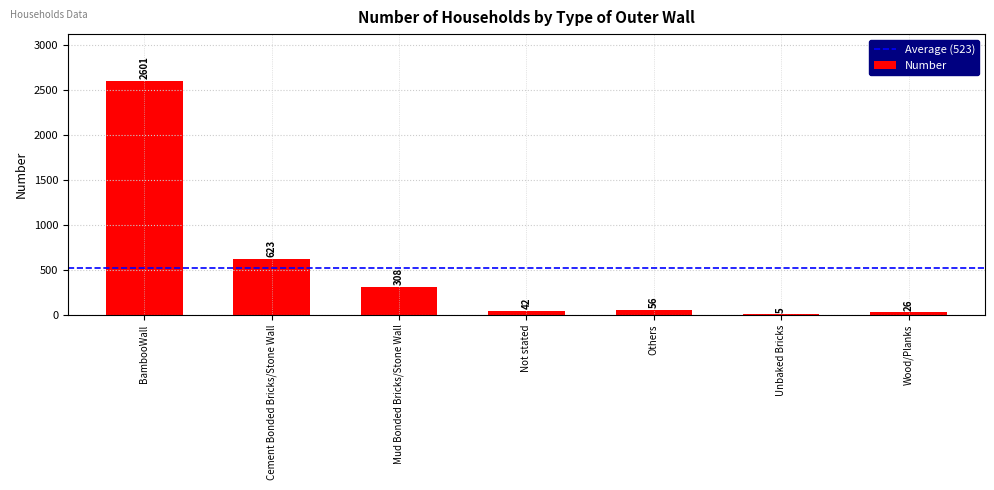

Are the bars horizontal?

No